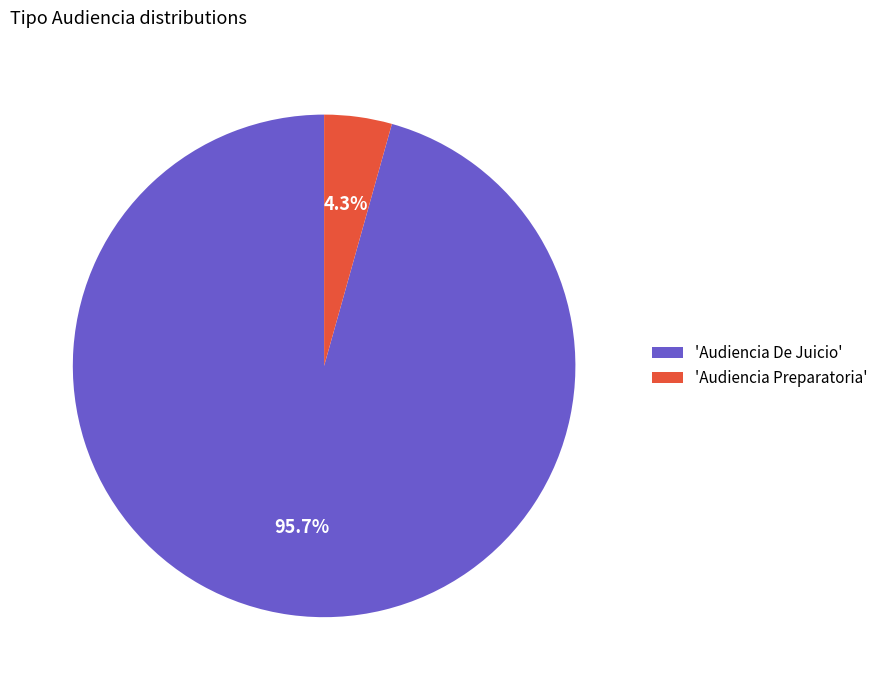

What is the total percentage of 'Audiencia Preparatoria' and 'Audiencia De Juicio'?

100.0%